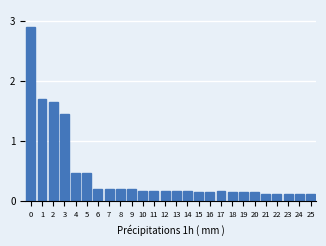

Is it true that the value at 5 is 0.8?

False